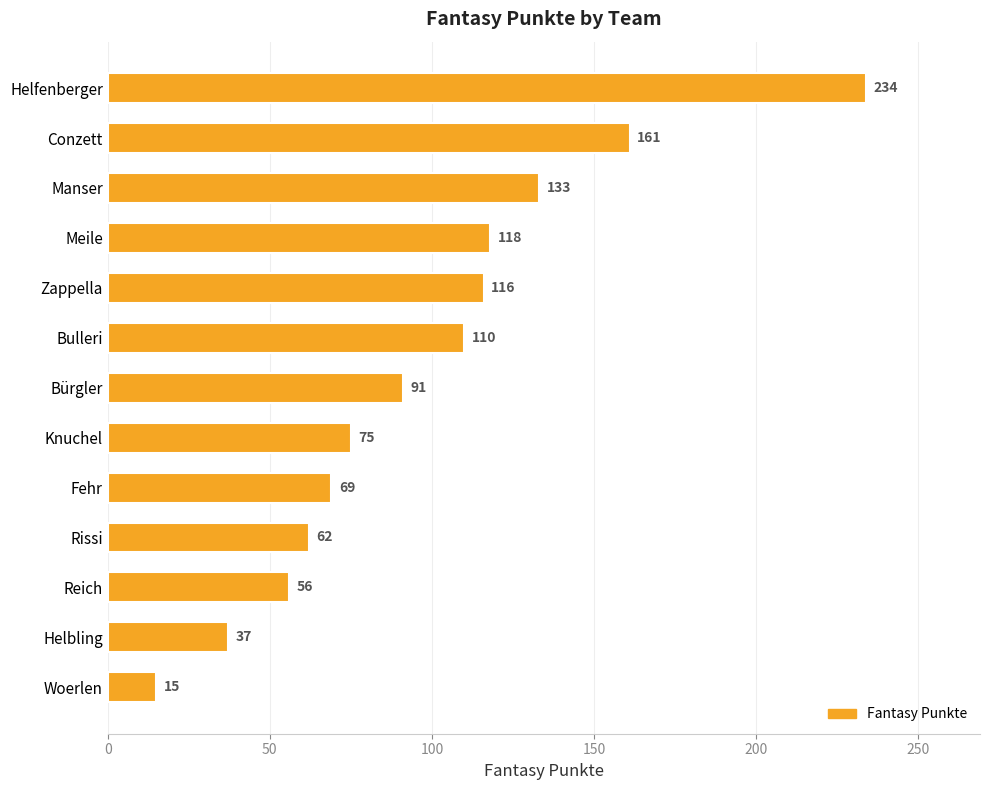

Reading top to bottom, list all the values displayed in this chart.

Helfenberger=234	Conzett=161	Manser=133	Meile=118	Zappella=116	Bulleri=110	Bürgler=91	Knuchel=75	Fehr=69	Rissi=62	Reich=56	Helbling=37	Woerlen=15